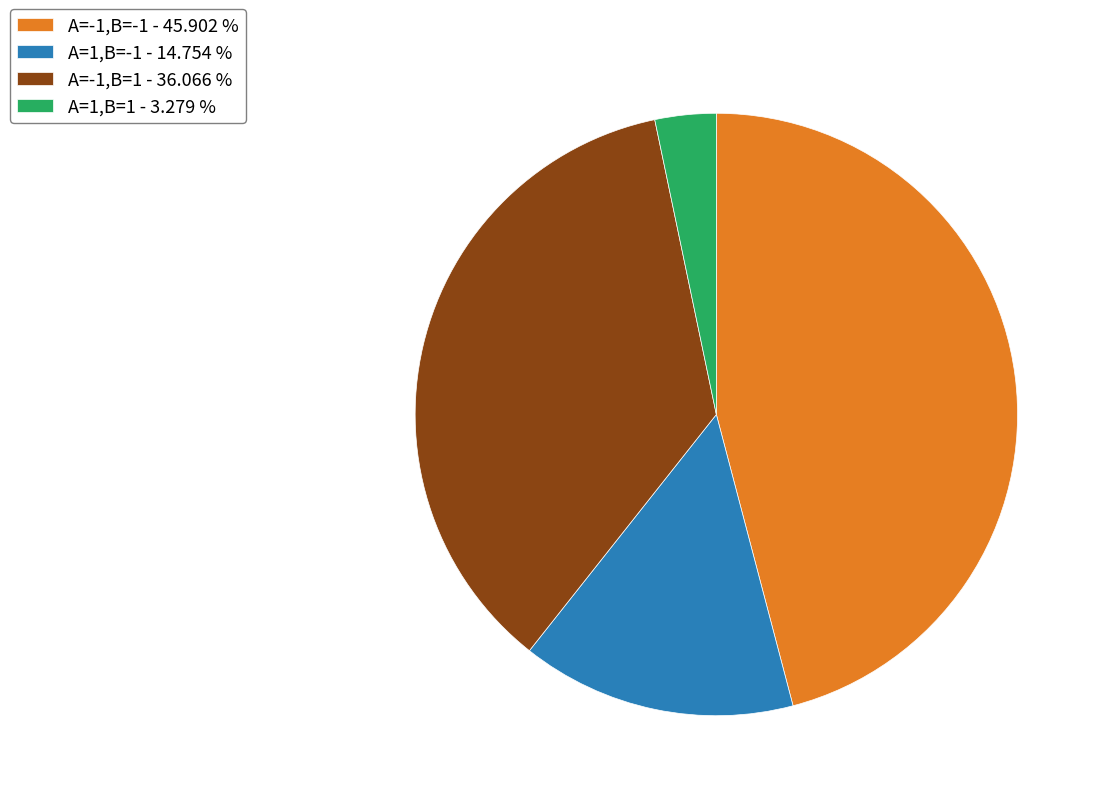

What is the ratio of the value at A=-1,B=1 - 36.066 % to the value at A=-1,B=-1 - 45.902 %?

0.8